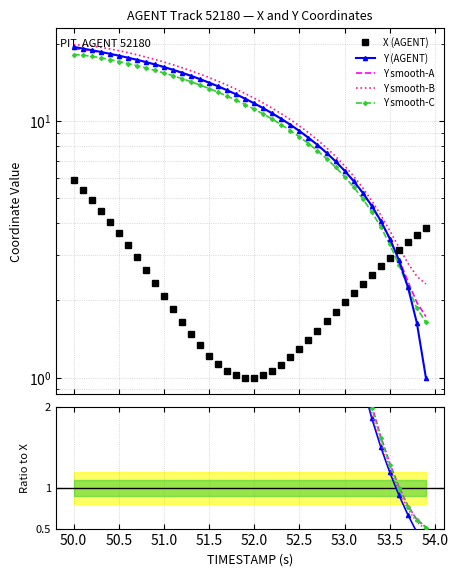

How many data points does each series have?

40